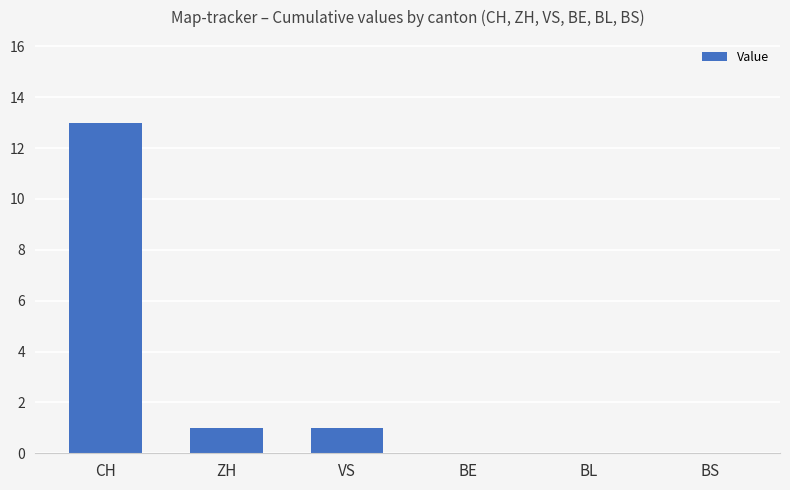

What is the sum of all values?

15